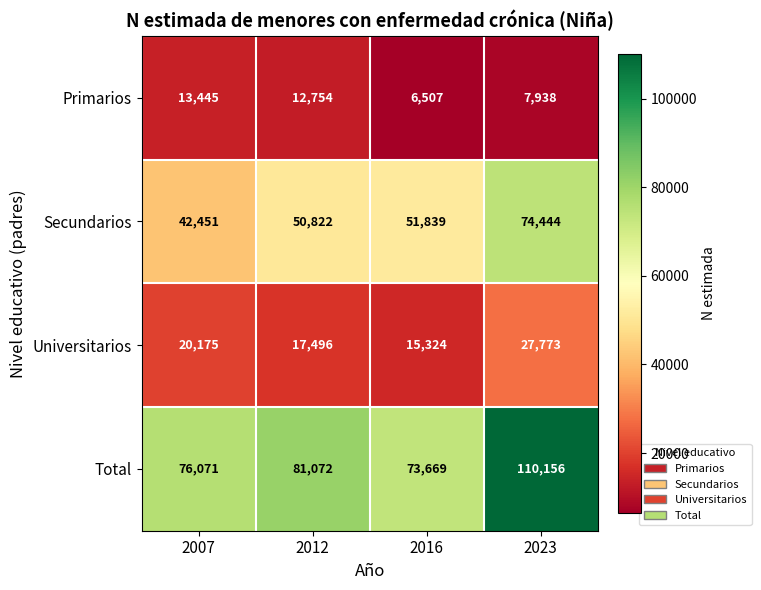

What is the difference between the Total values at 2016 and 2023?

36487